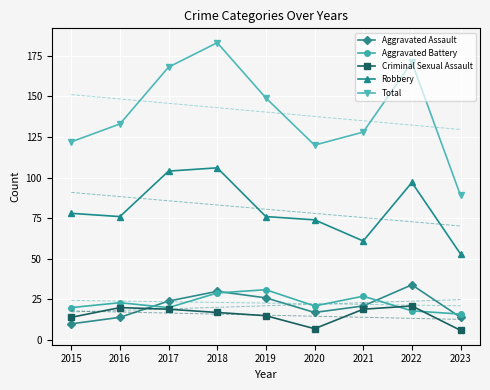

Reading right to left, extract all data points from this chart.

Aggravated Assault: 2023=14	2022=34	2021=21	2020=17	2019=26	2018=30	2017=24	2016=14	2015=10
Aggravated Battery: 2023=16	2022=18	2021=27	2020=21	2019=31	2018=29	2017=20	2016=23	2015=20
Criminal Sexual Assault: 2023=6	2022=21	2021=19	2020=7	2019=15	2018=17	2017=19	2016=20	2015=14
Robbery: 2023=53	2022=97	2021=61	2020=74	2019=76	2018=106	2017=104	2016=76	2015=78
Total: 2023=89	2022=171	2021=128	2020=120	2019=149	2018=183	2017=168	2016=133	2015=122